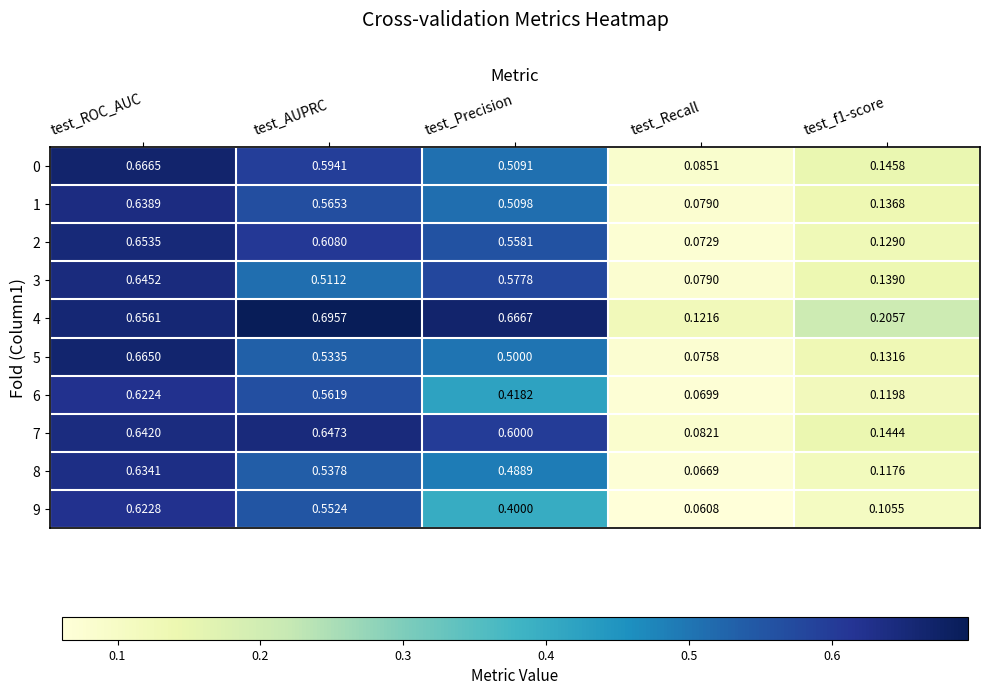

At which label is 0 closest to 0?

test_Recall